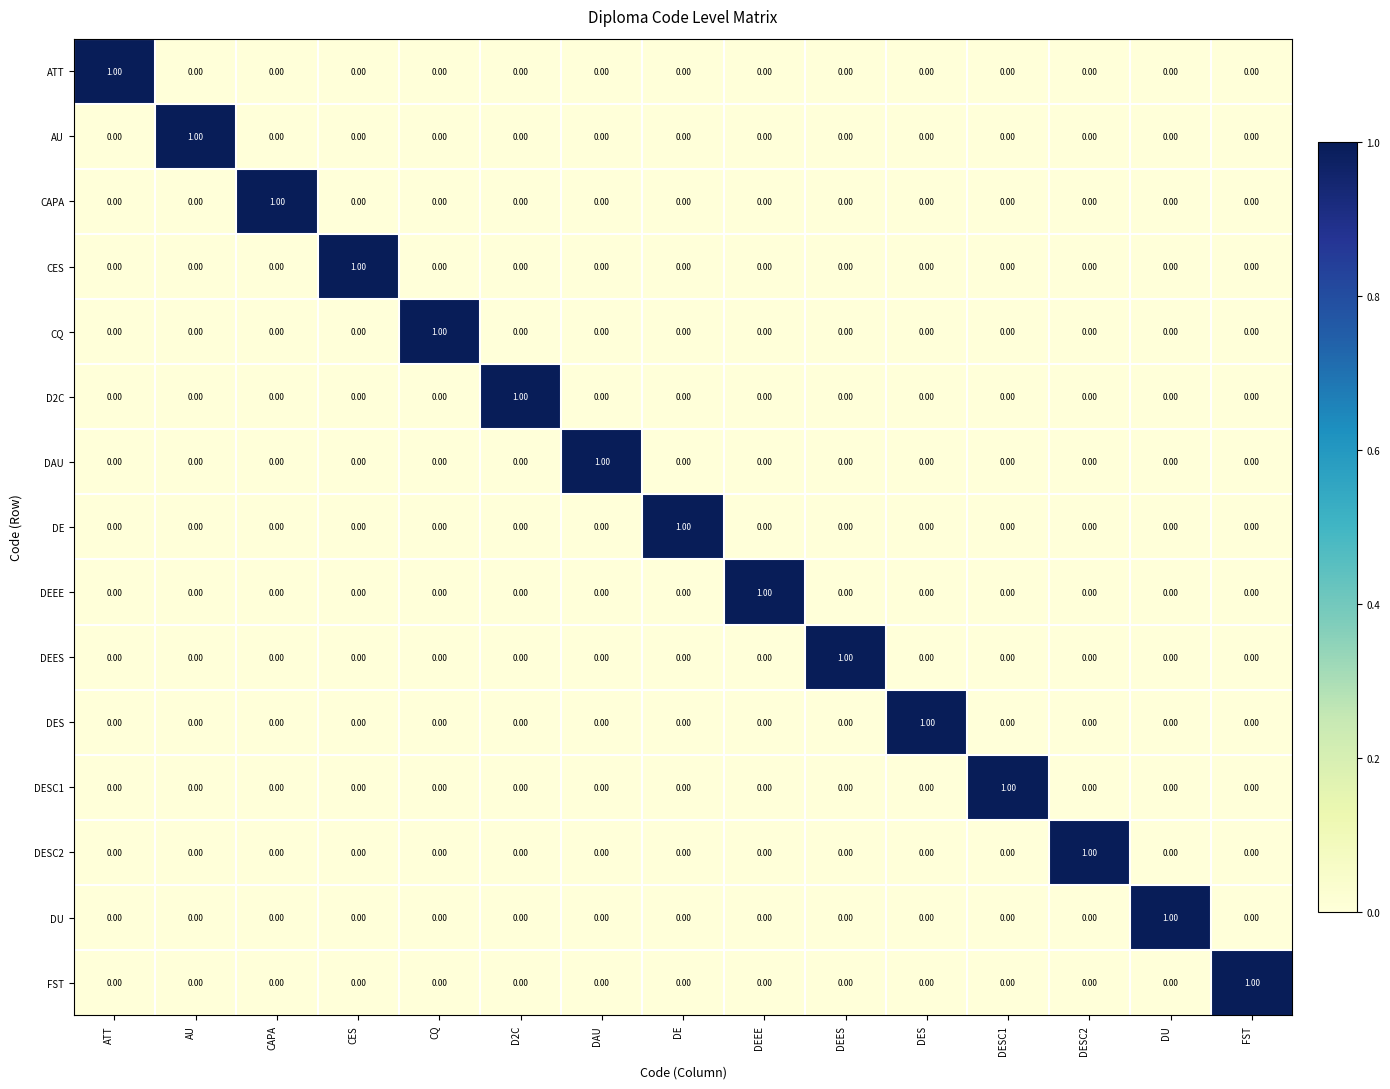

At how many categories does at least one series exceed 0?

15